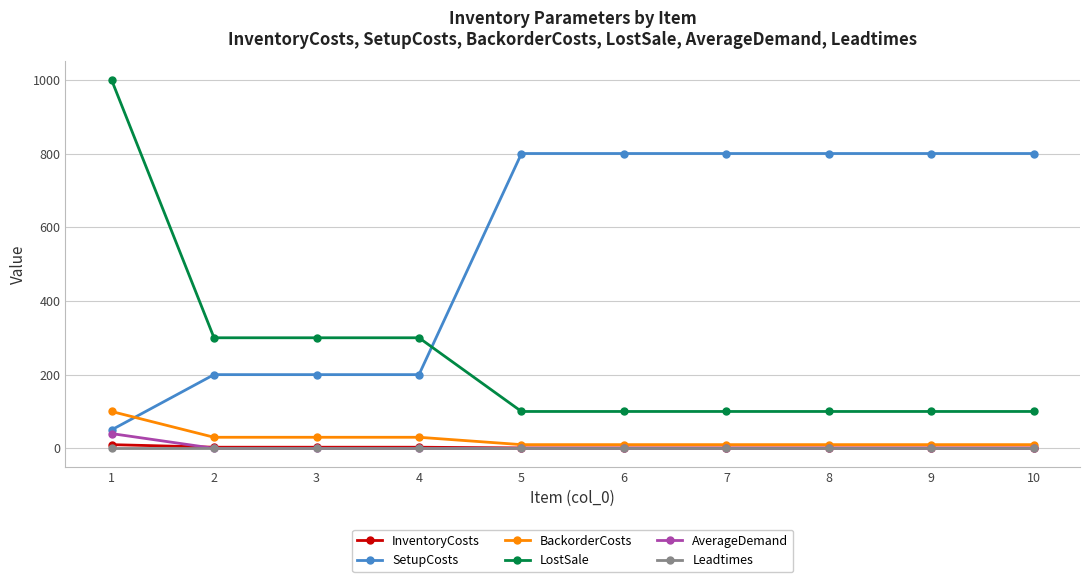

The value of BackorderCosts at 4 is 30. True or false?

True